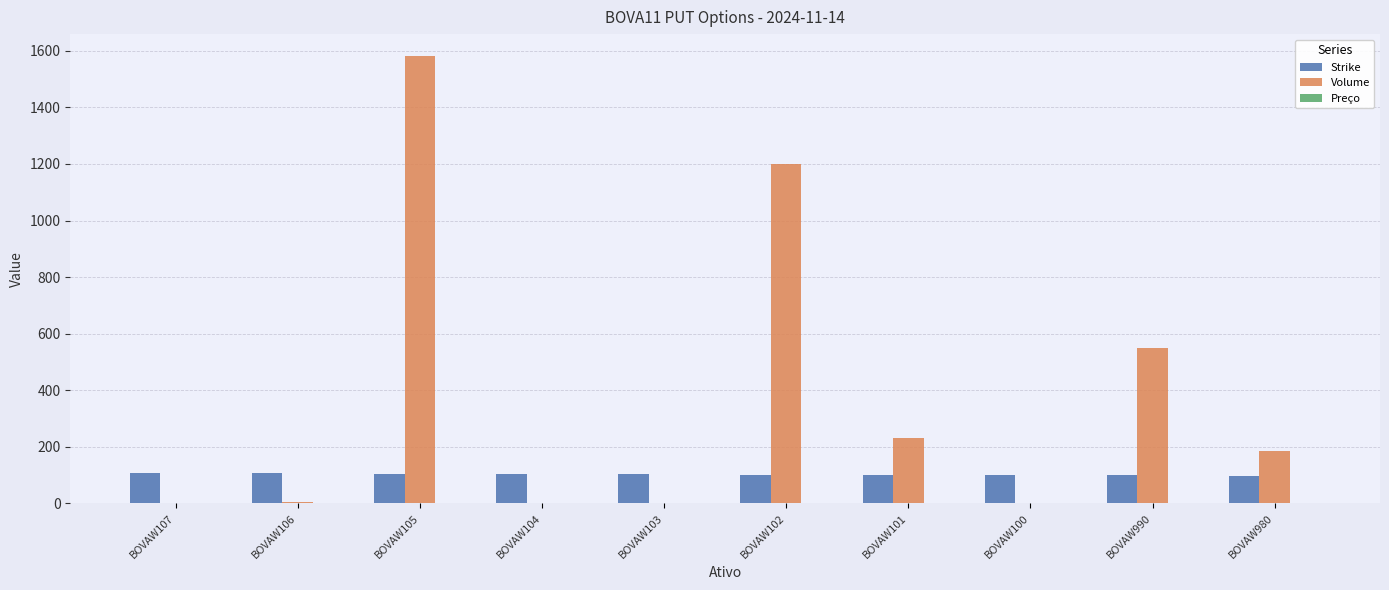

The Strike series shows 160.3 at BOVAW101. True or false?

False